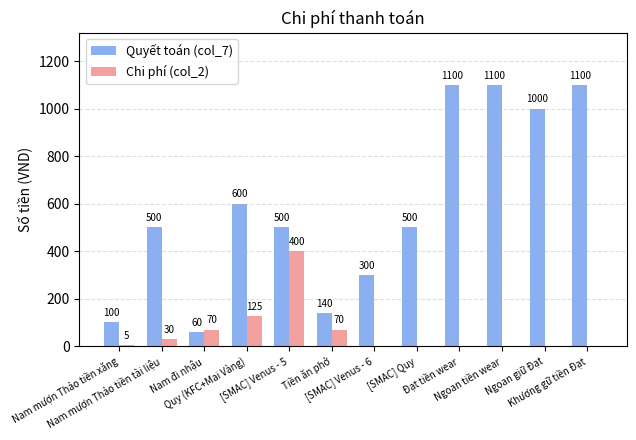

What is the highest value of the Chi phí (col_2) series?

400